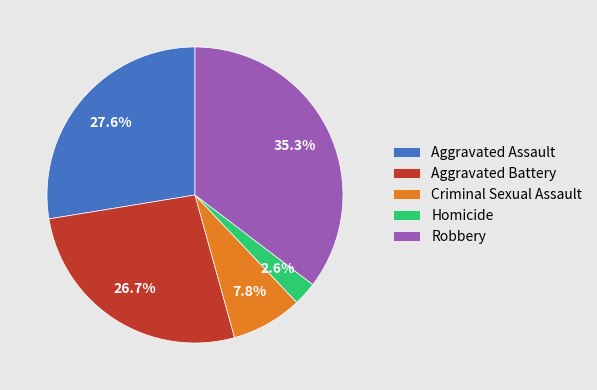

Which slice is the largest?

Robbery